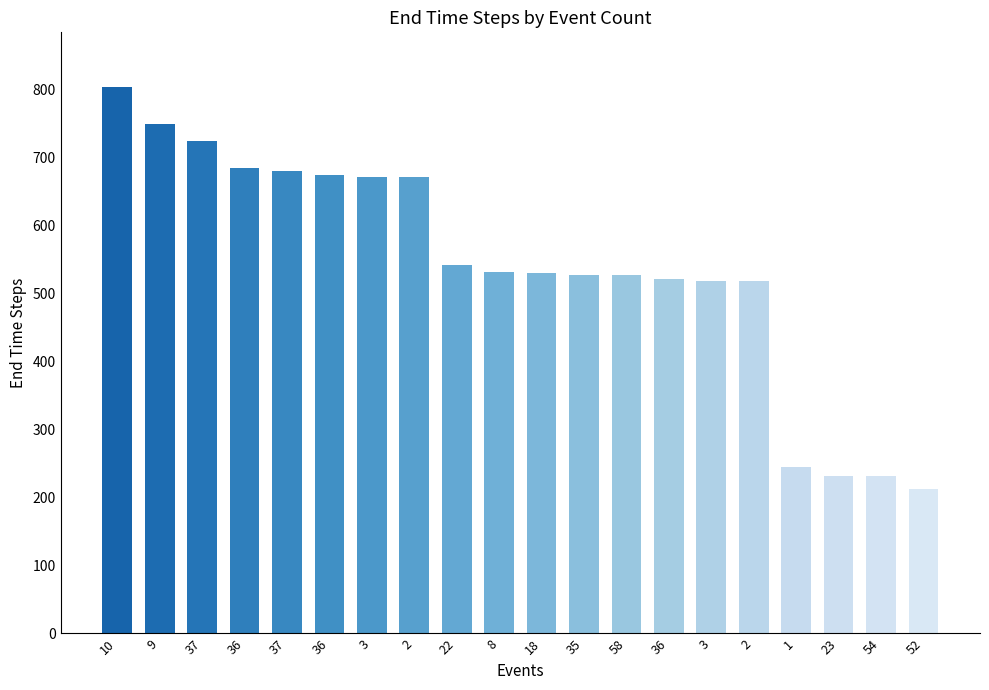

List the labels in order of value, smallest first.

52, 54, 23, 1, 2, 3, 36, 58, 35, 18, 8, 22, 2, 3, 36, 37, 36, 37, 9, 10